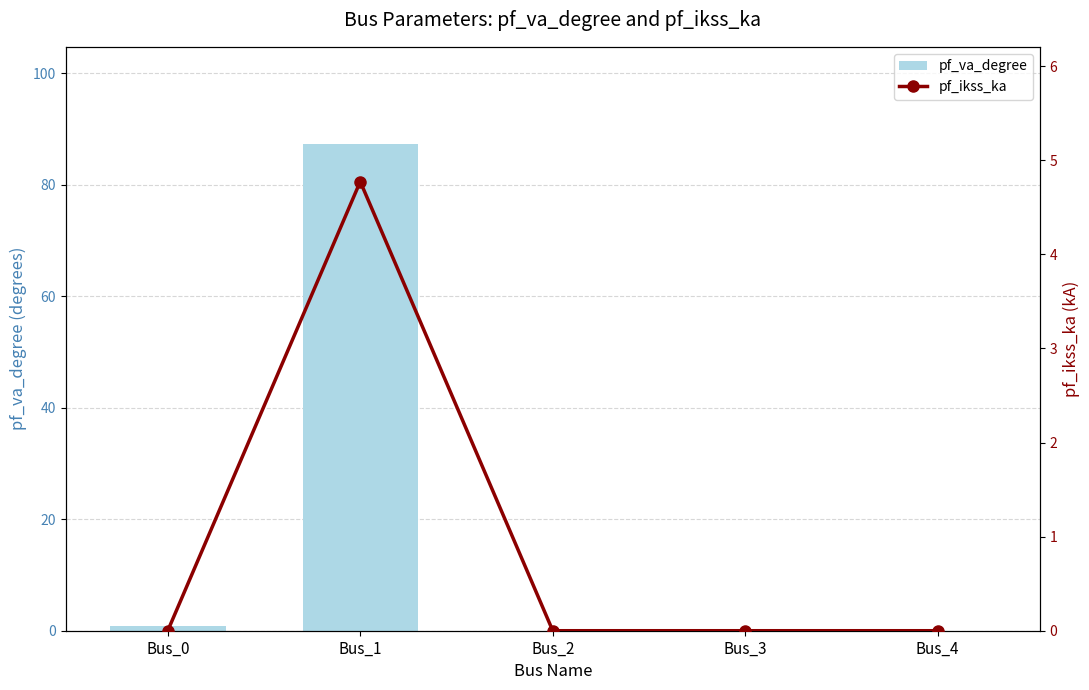

Which series has the widest spread of values?

pf_va_degree